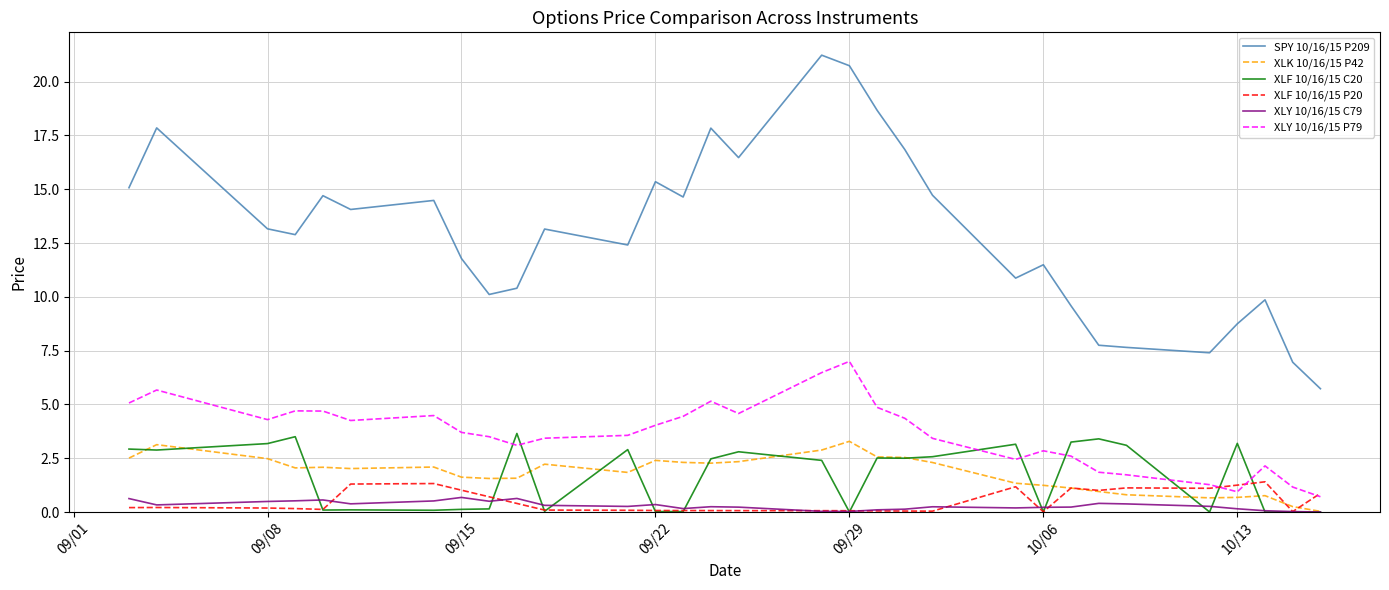

Which series has the largest range (max minus min)?

SPY 10/16/15 P209